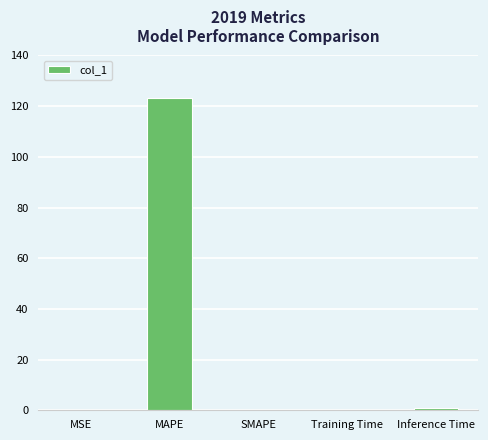

What is the sum of all values?

124.4